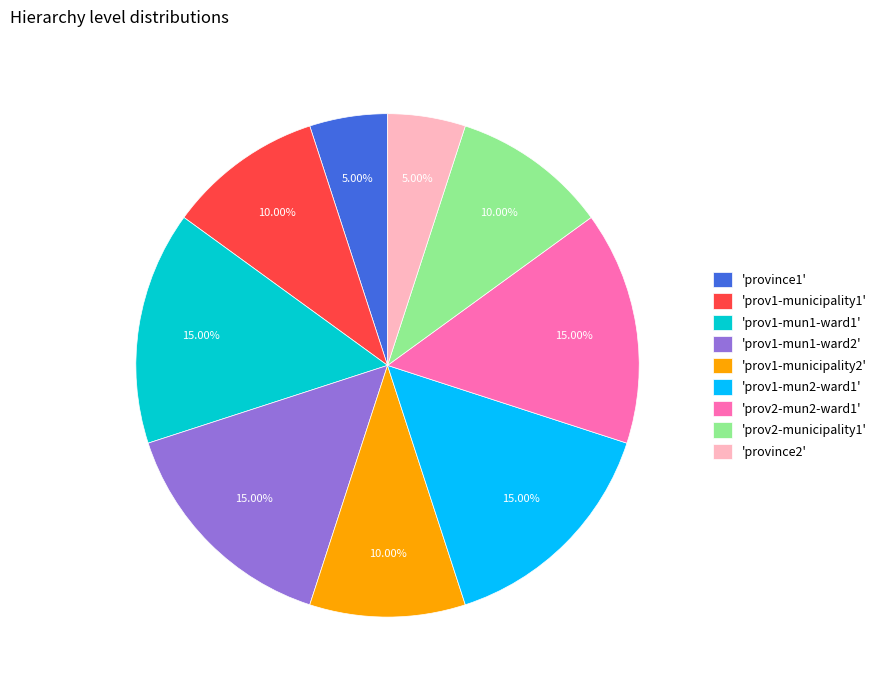

Between 'prov2-municipality1' and 'prov1-mun1-ward2', which is larger?

'prov1-mun1-ward2'